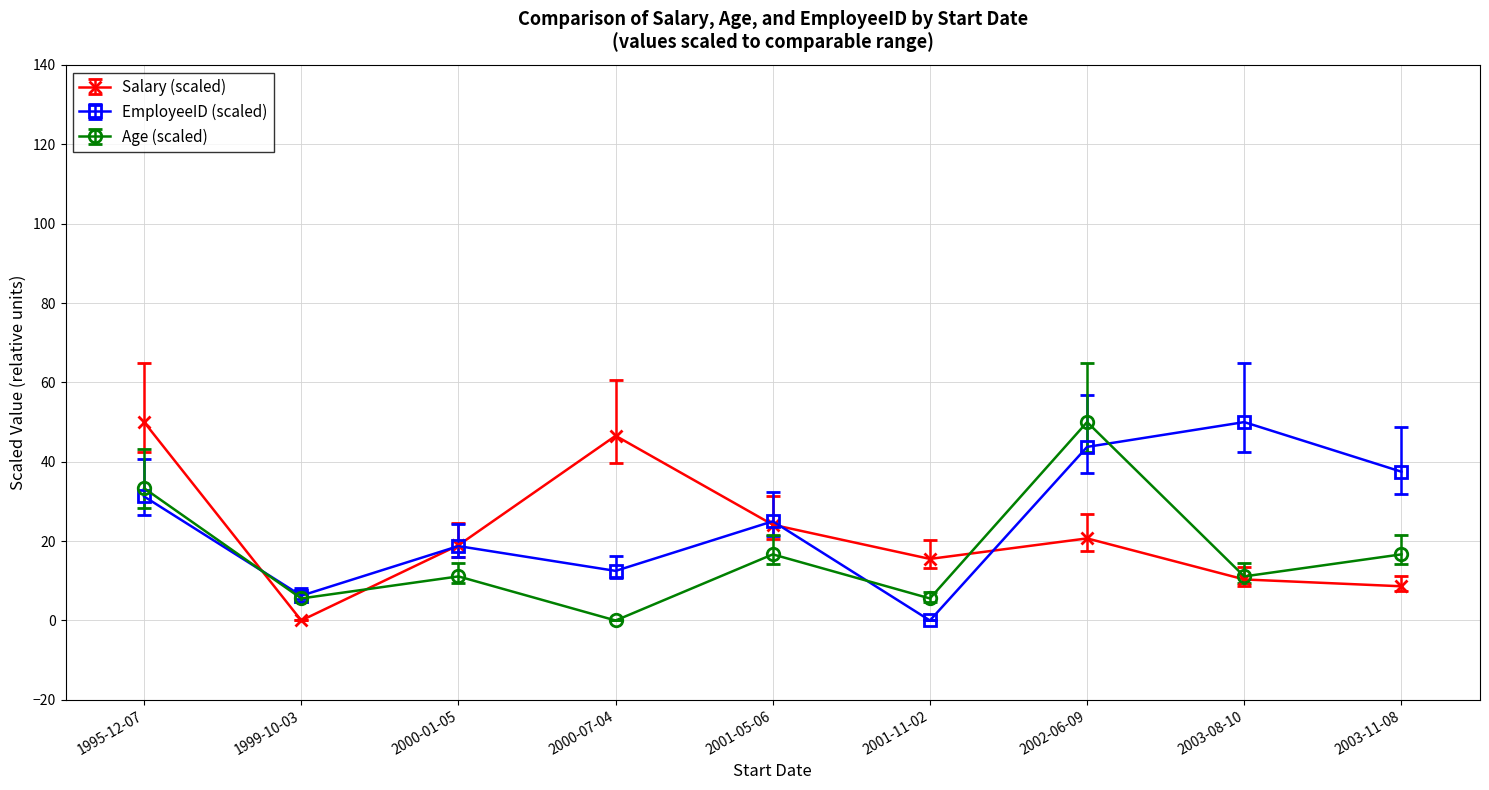

List the labels in order of EmployeeID (scaled) value, largest first.

2003-08-10, 2002-06-09, 2003-11-08, 1995-12-07, 2001-05-06, 2000-01-05, 2000-07-04, 1999-10-03, 2001-11-02